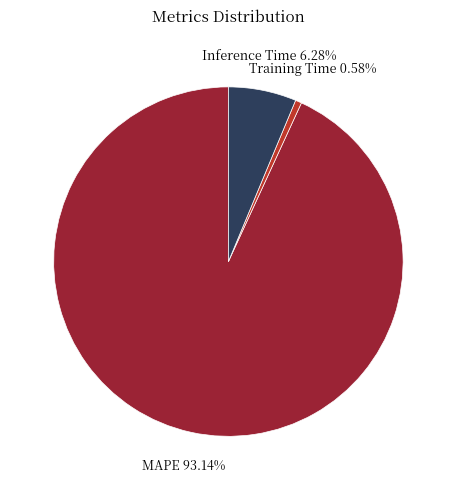

Does any single category account for the majority?

Yes